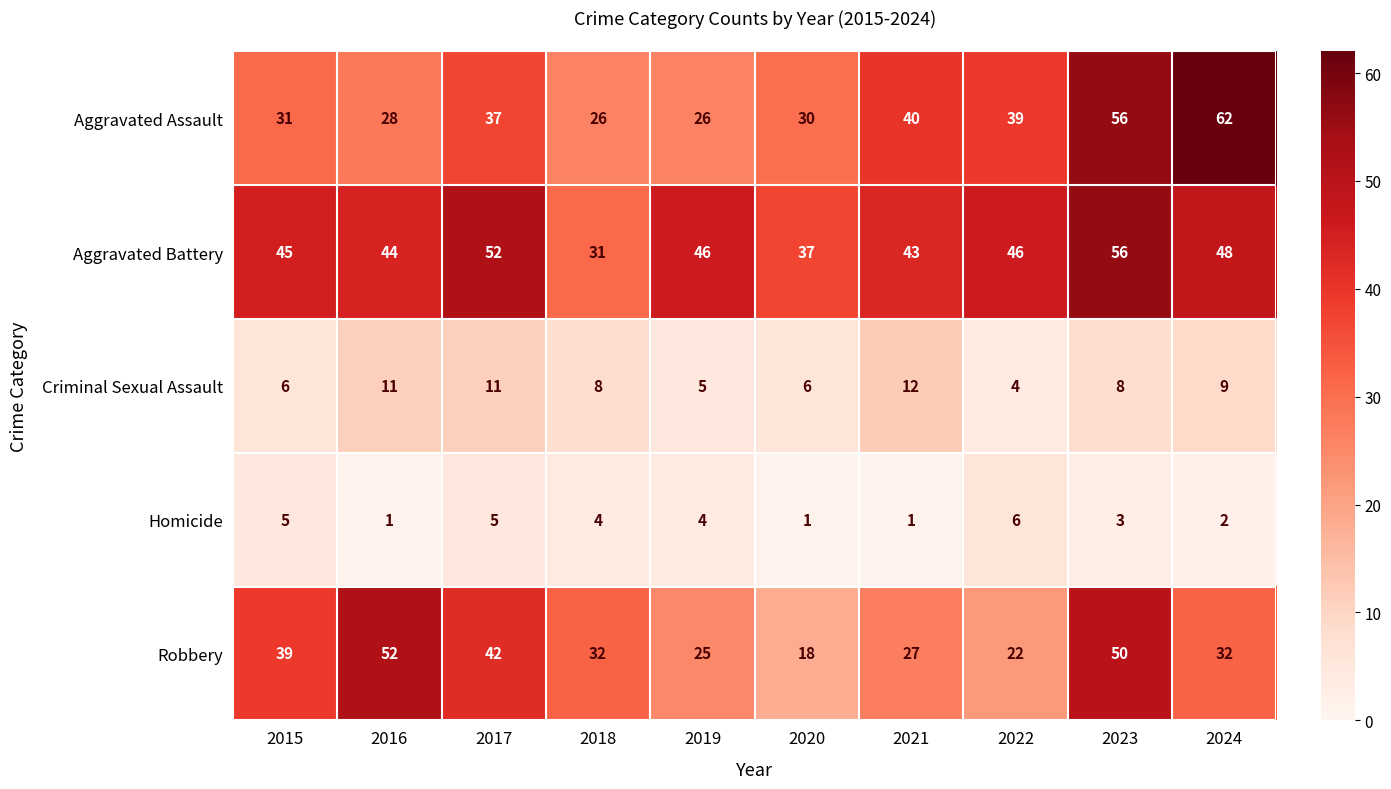

At which label does Robbery reach its minimum?

2020